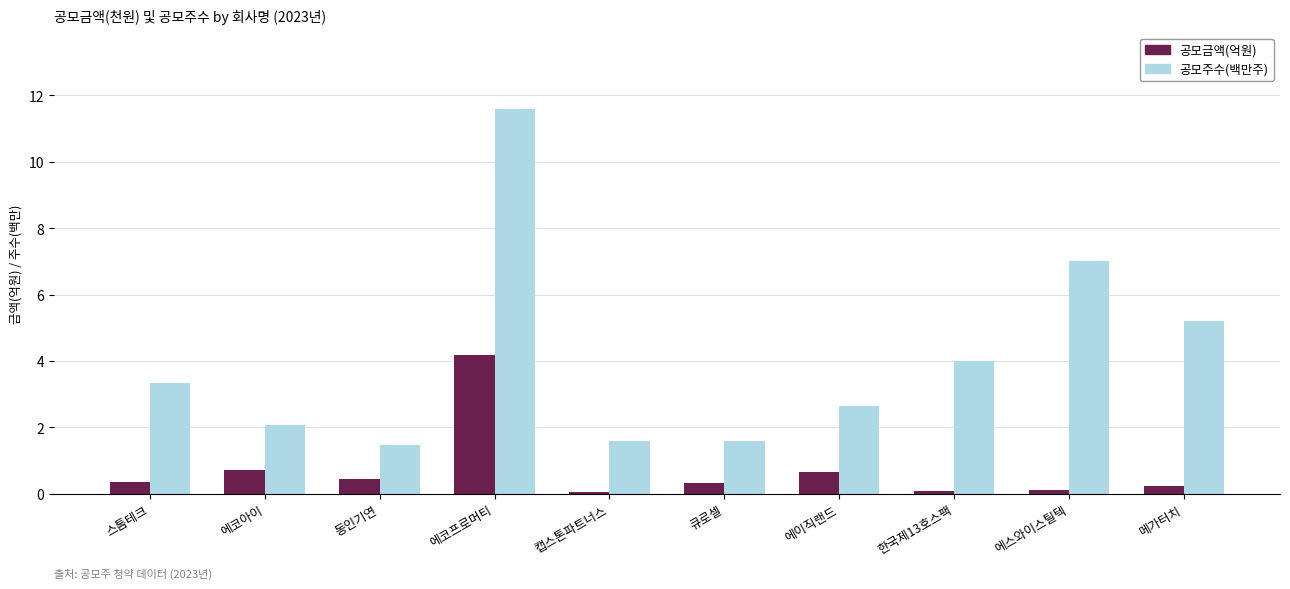

At which label does 공모주수(백만주) first exceed 3?

스톰테크